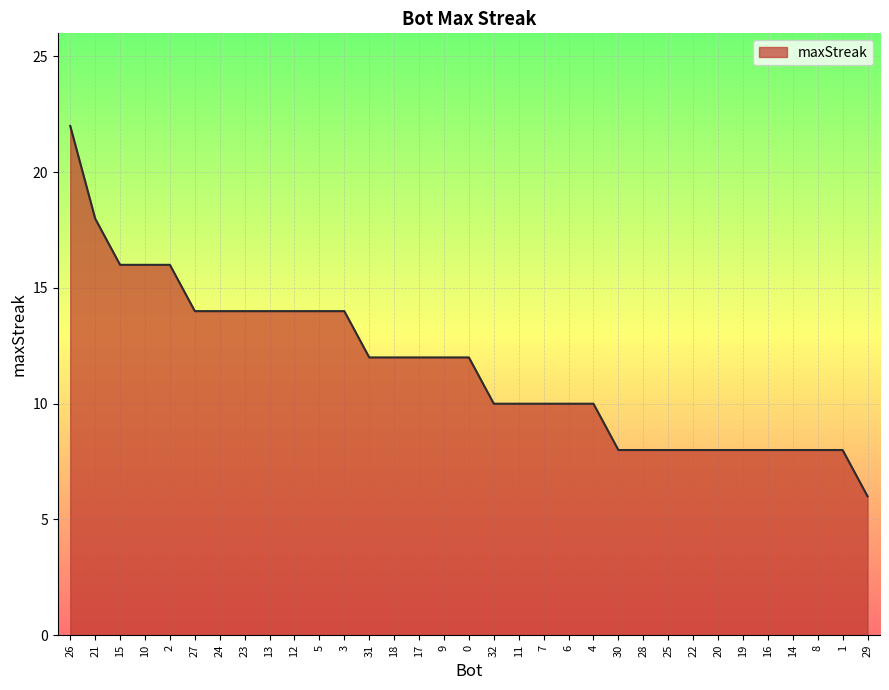

What is the sum of the values at 21 and 18?

30